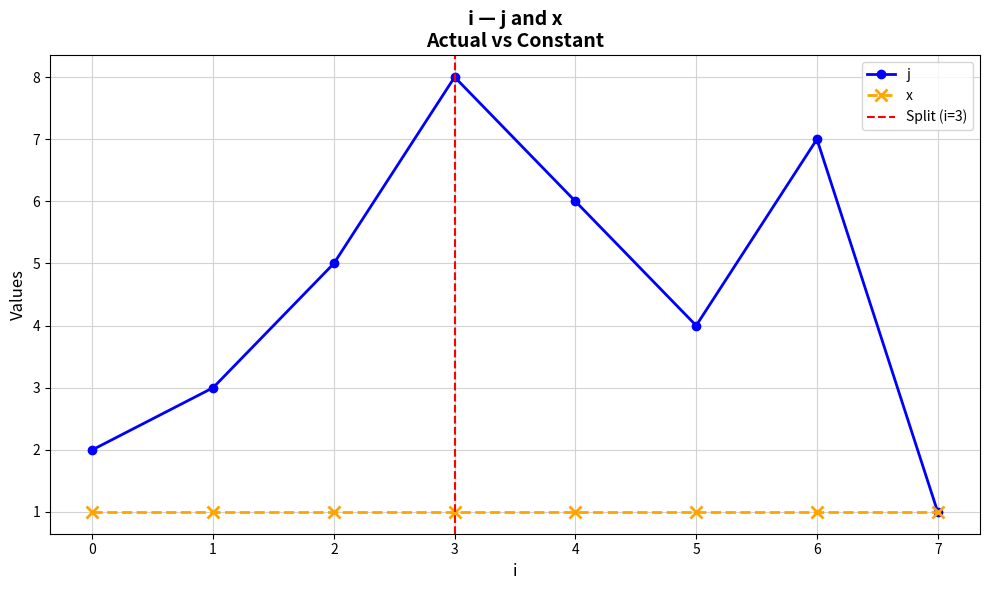

How many values are below 5?

4